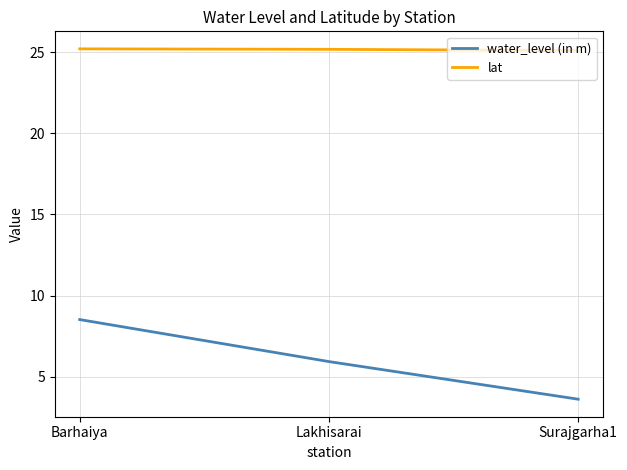

Rank the series by their maximum value, from highest to lowest.

lat, water_level (in m)